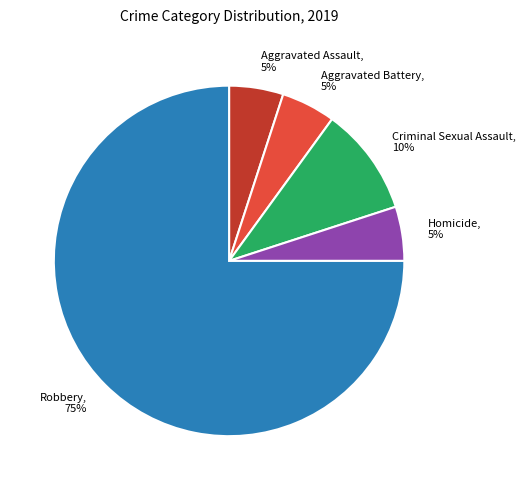

Which slice is the largest?

Robbery